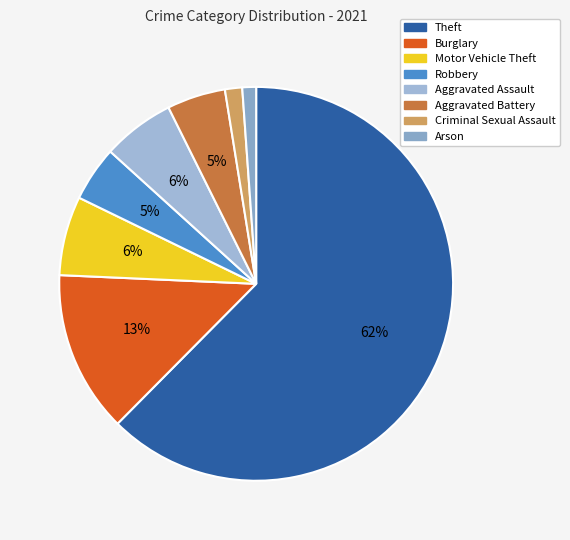

Which slice represents more than half of the pie?

Theft